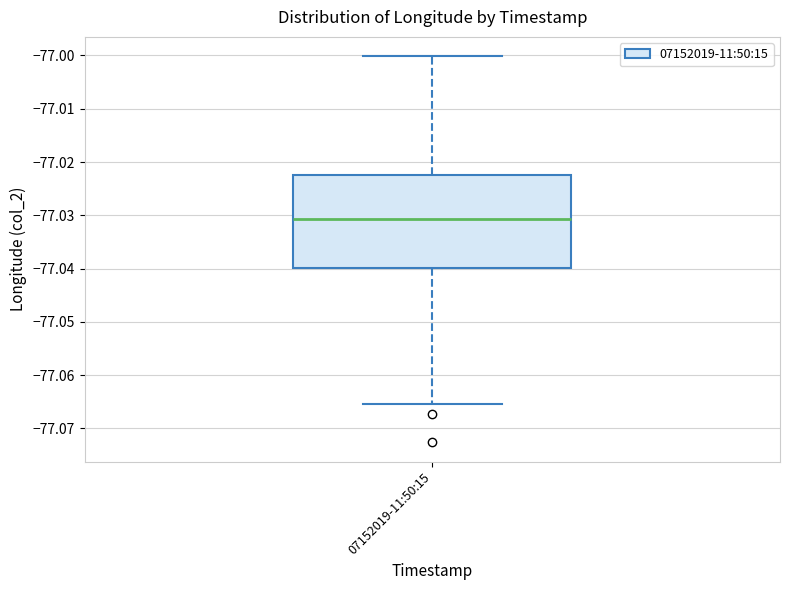

Where does the lower whisker of the box for 07152019-11:50:15 end on the y-axis? The values are not printed on the chart, so give them approximately, as read against the axis.

-77.065